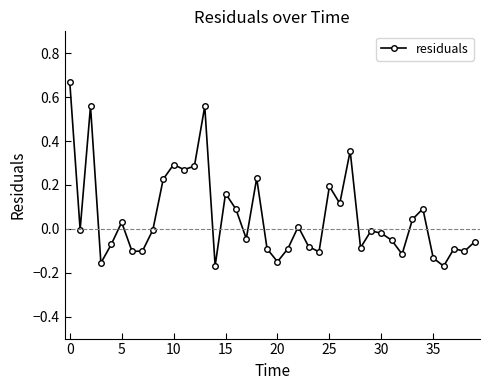

What is the sum of all values?

2.2